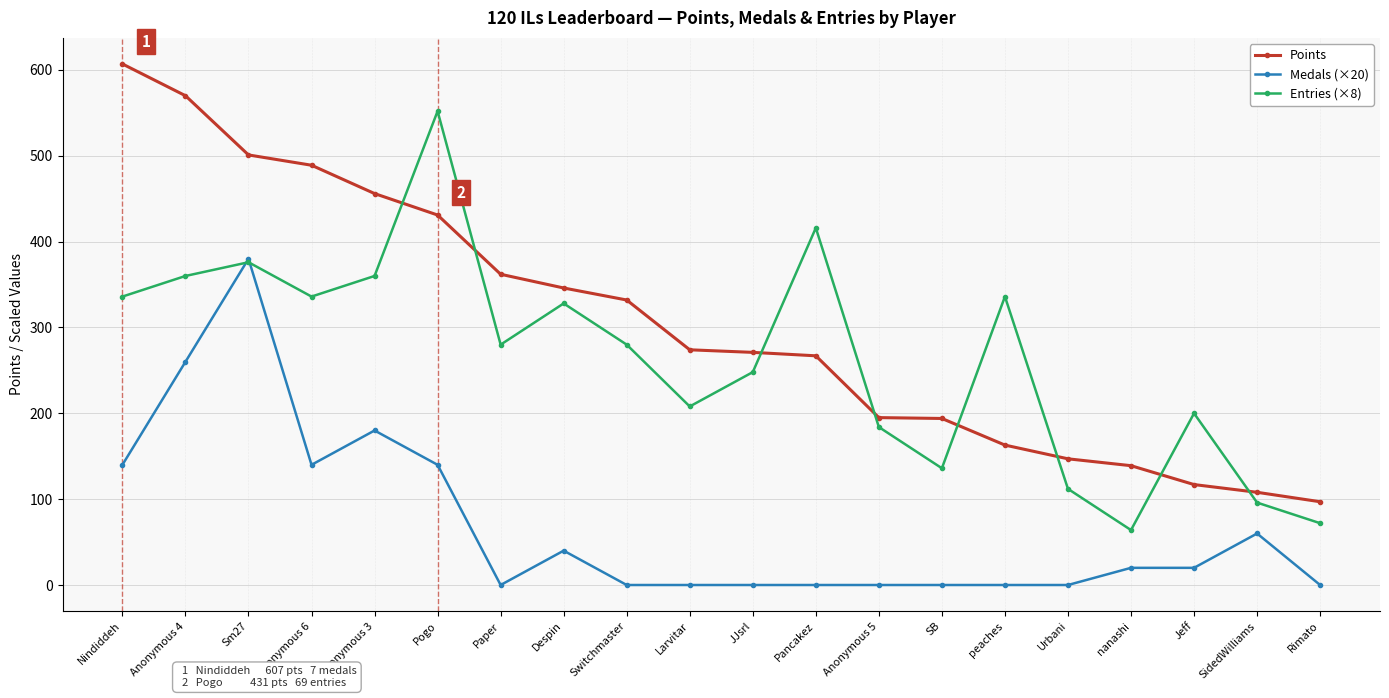

Which series has the largest total across all categories?

Points